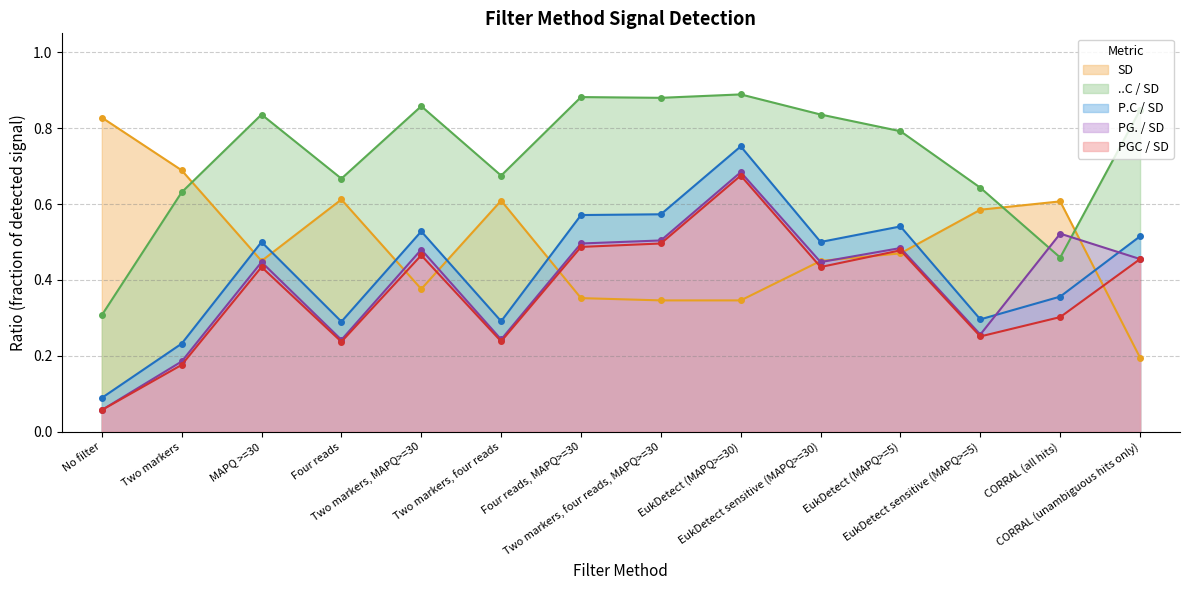

How many lines are shown in the chart?

5